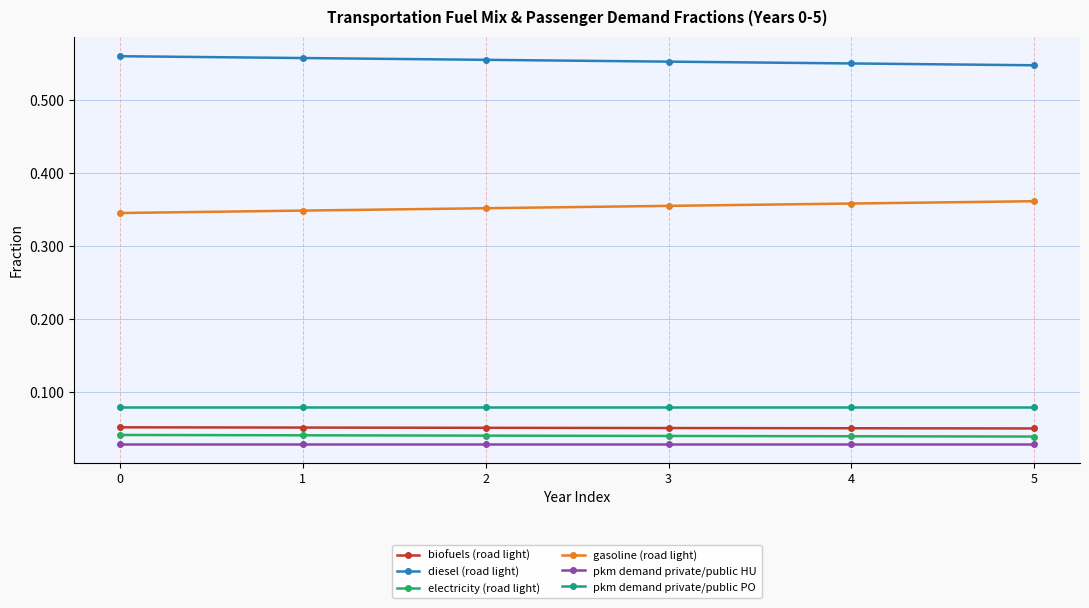

Is it true that gasoline (road light) equals 0.2 at 4?

False